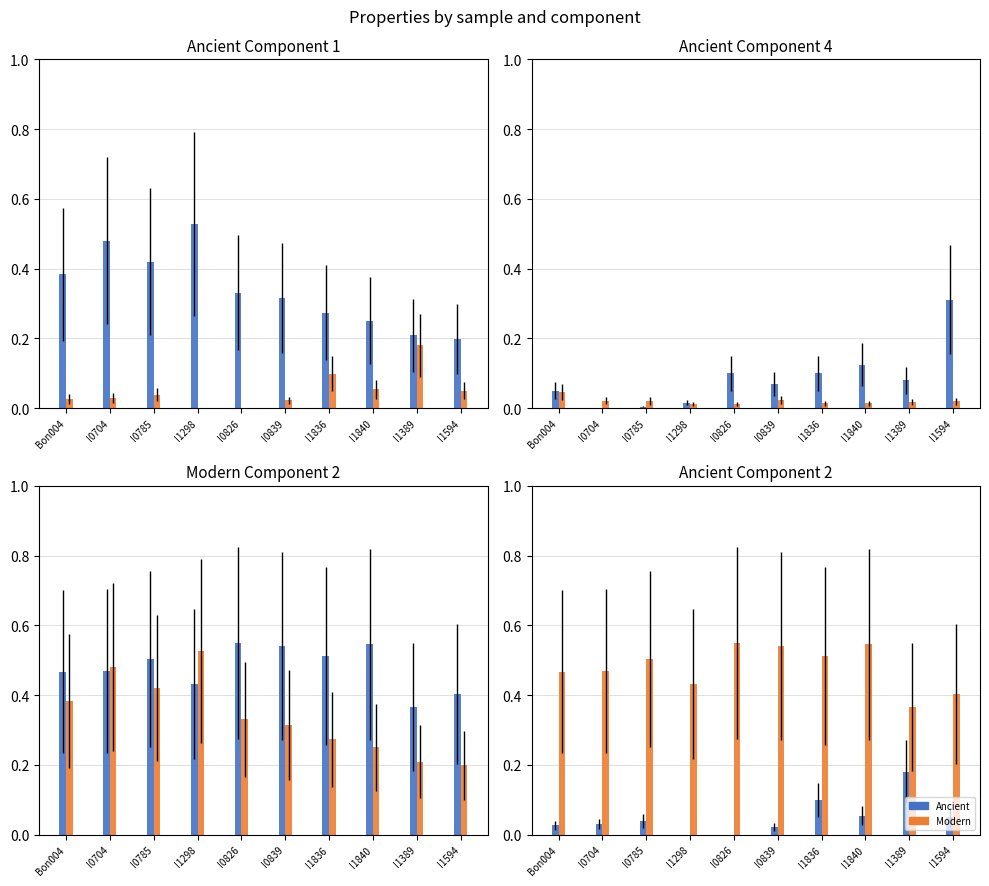

At which category is the sum across all series the highest?

I0704